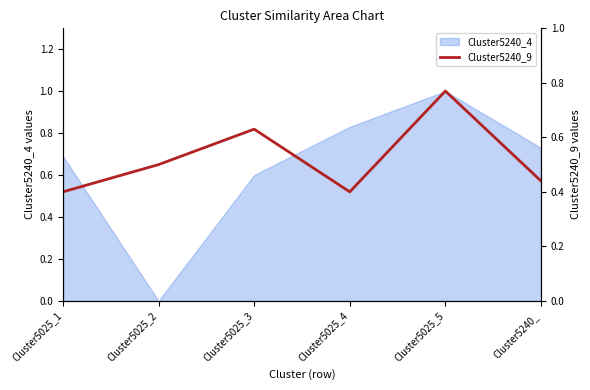

At which category does the chart reach its peak across all series?

Cluster5025_5